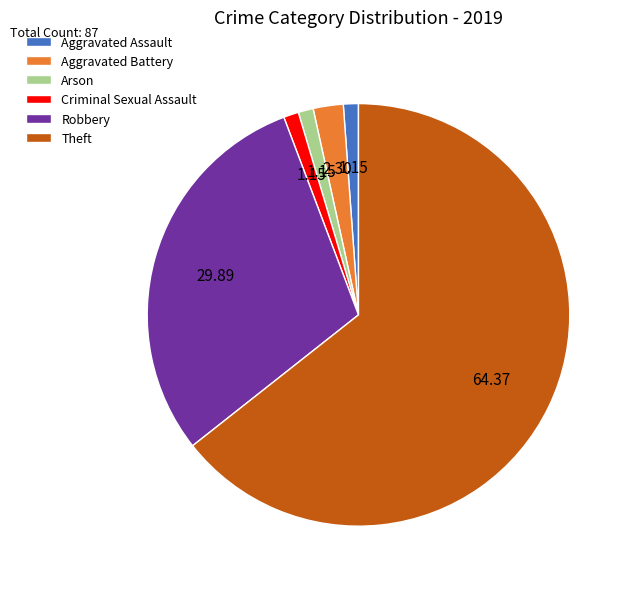

Do Arson and Aggravated Battery together represent more than half of the pie?

No